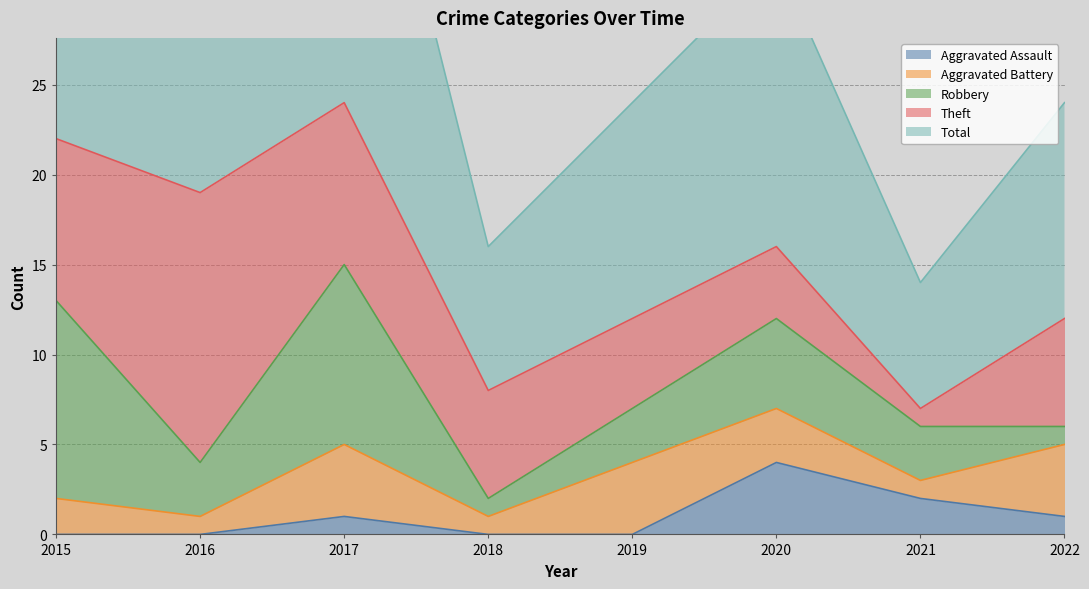

What are all the series names shown in the legend?

Aggravated Assault, Aggravated Battery, Robbery, Theft, Total